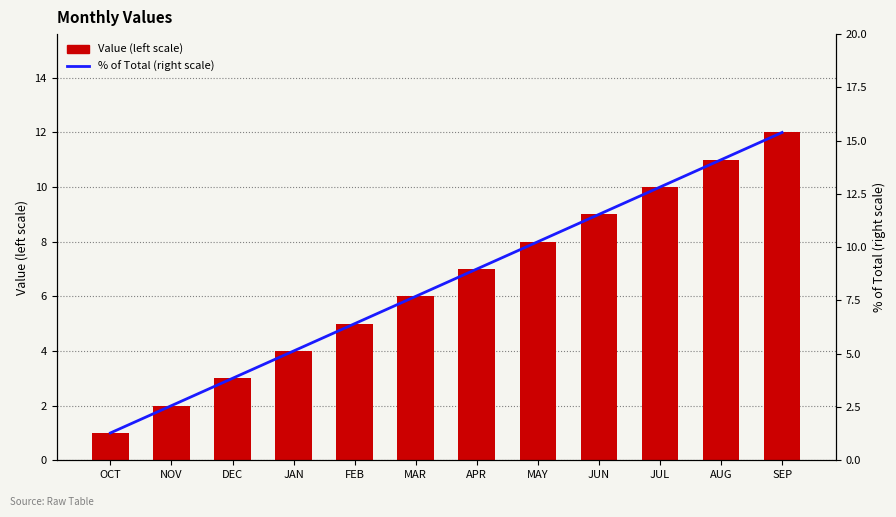

Is it true that Value (left scale) equals 6.0 at MAR?

True